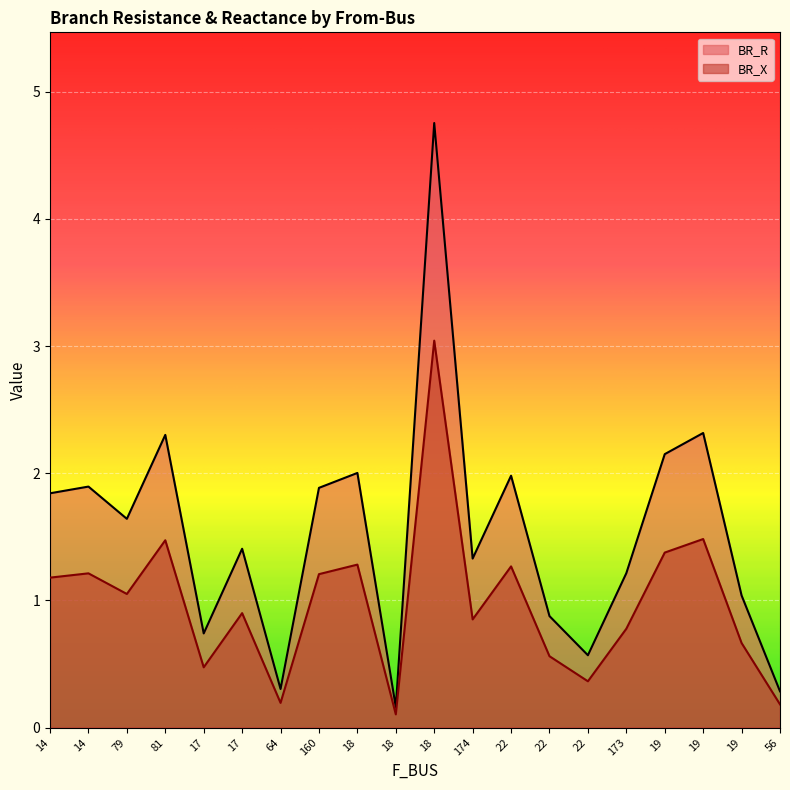

Reading left to right, list all the values displayed in this chart.

BR_R: 14=1.8	14=1.9	79=1.6	81=2.3	17=0.7	17=1.4	64=0.3	160=1.9	18=2.0	18=0.2	18=4.8	174=1.3	22=2.0	22=0.9	22=0.6	173=1.2	19=2.2	19=2.3	19=1.0	56=0.3
BR_X: 14=1.2	14=1.2	79=1.1	81=1.5	17=0.5	17=0.9	64=0.2	160=1.2	18=1.3	18=0.1	18=3.0	174=0.9	22=1.3	22=0.6	22=0.4	173=0.8	19=1.4	19=1.5	19=0.7	56=0.2